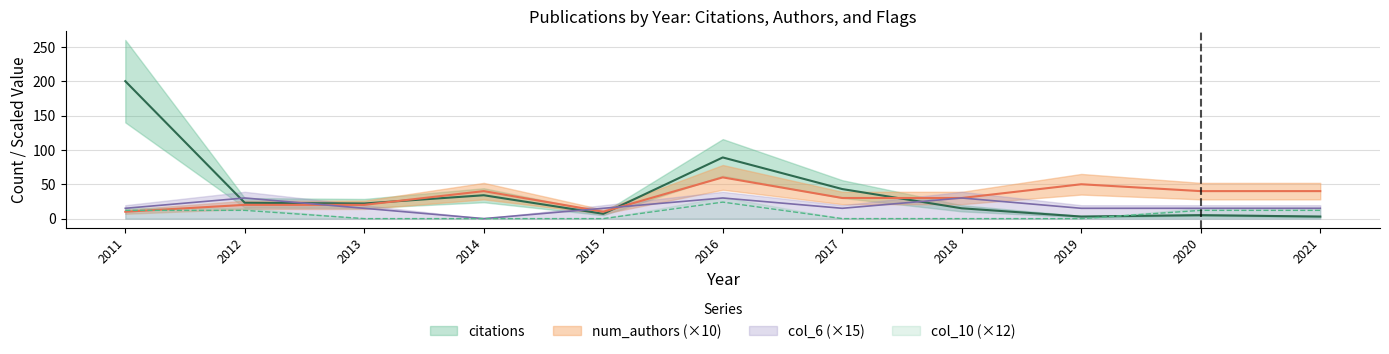

List the labels in order of citations value, smallest first.

2019, 2021, 2020, 2015, 2018, 2013, 2012, 2014, 2017, 2016, 2011